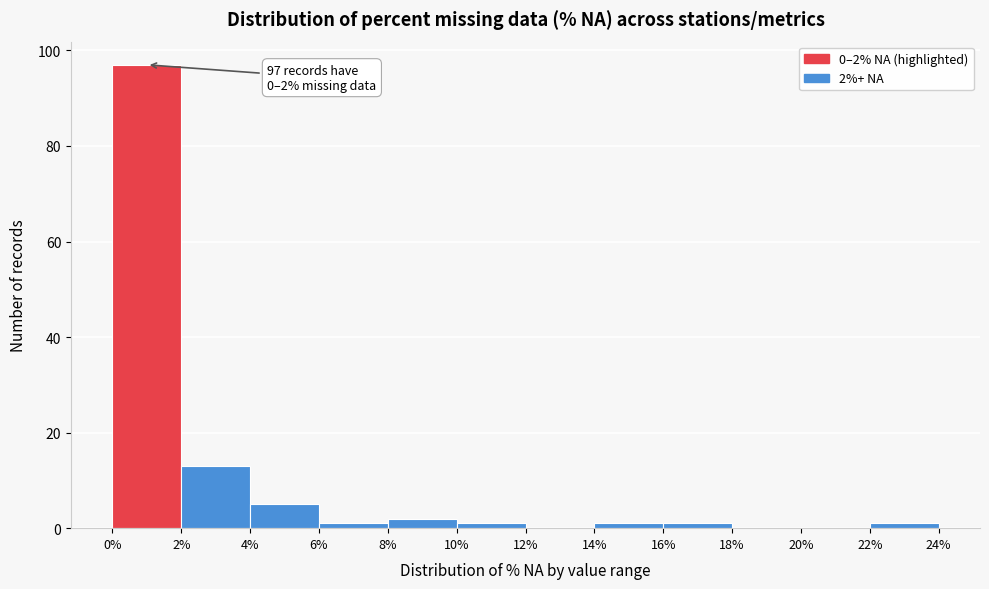

Which range on the x-axis has the tallest bar?

0% to 2%